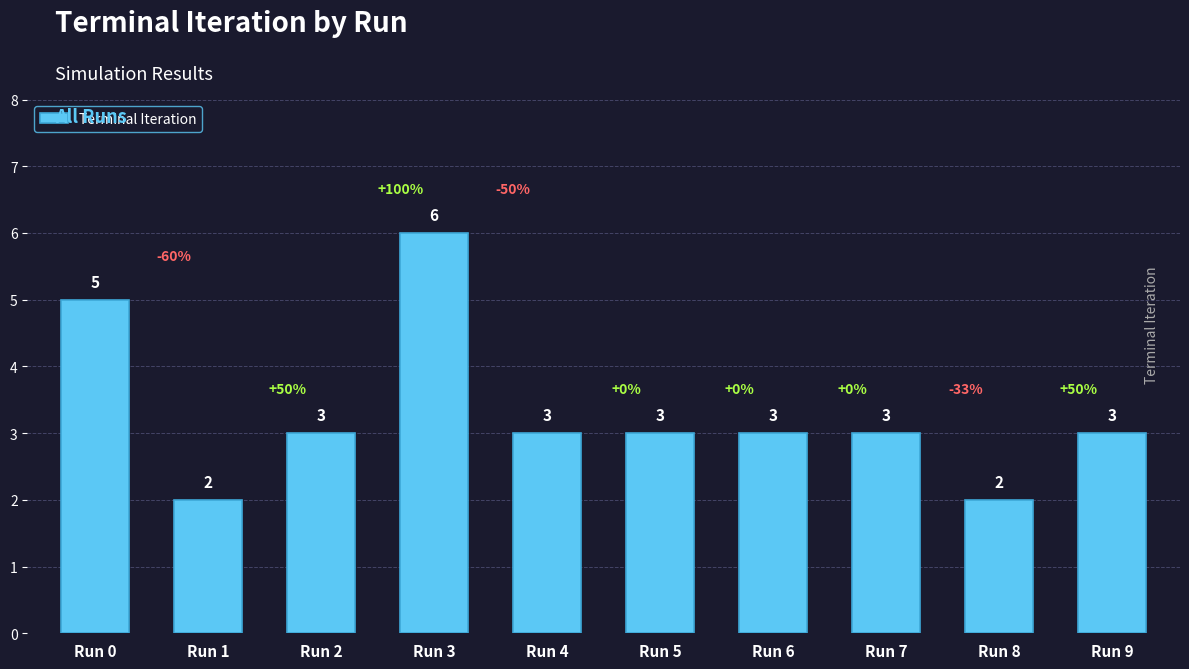

How many data points does each series have?

10